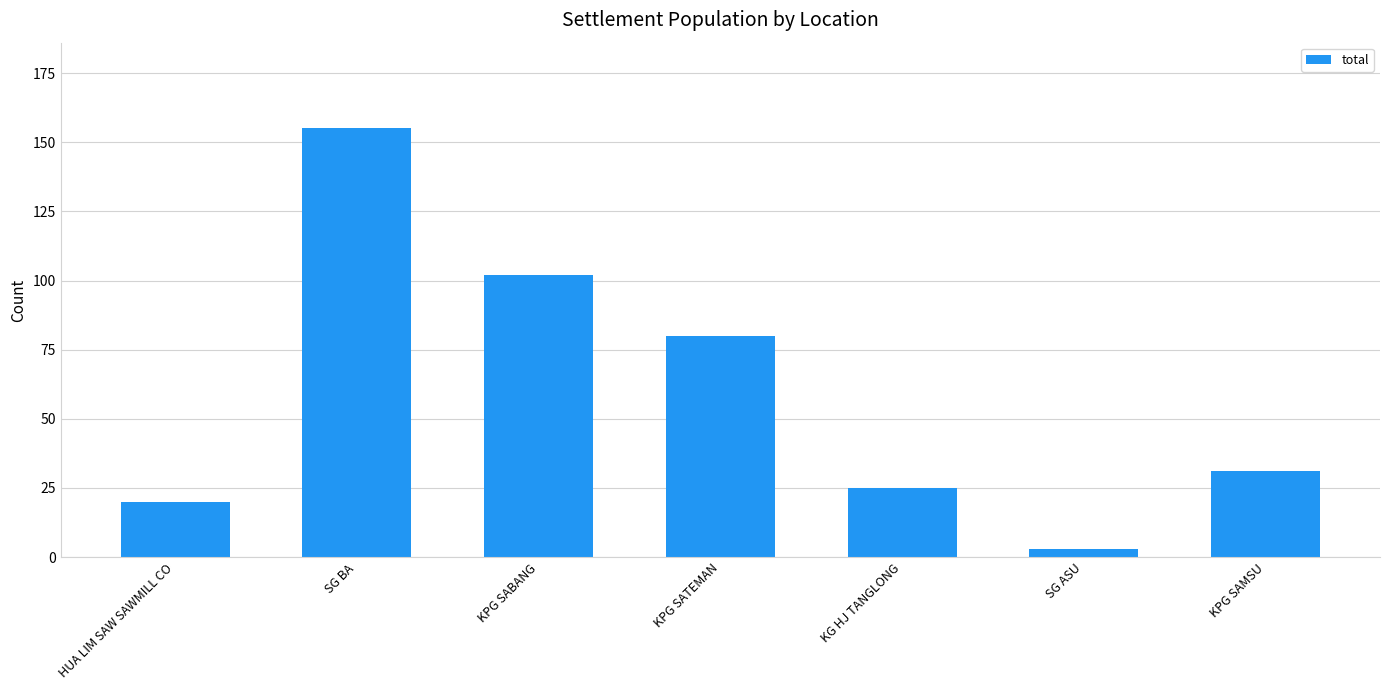

At which label is the value closest to 79?

KPG SATEMAN